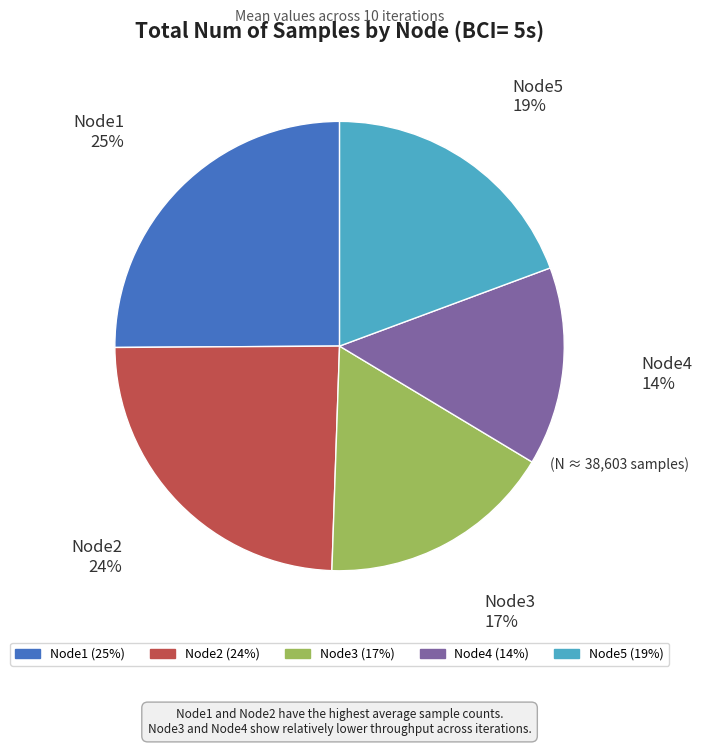

What is the smallest slice in the pie chart?

Node4